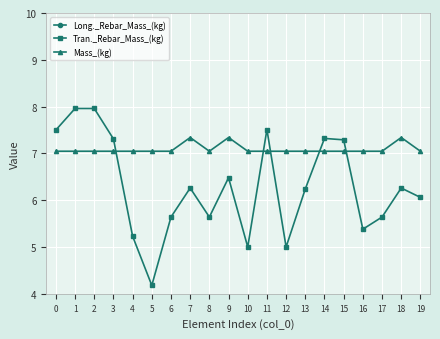

What are all the series names shown in the legend?

Long._Rebar_Mass_(kg), Tran._Rebar_Mass_(kg), Mass_(kg)